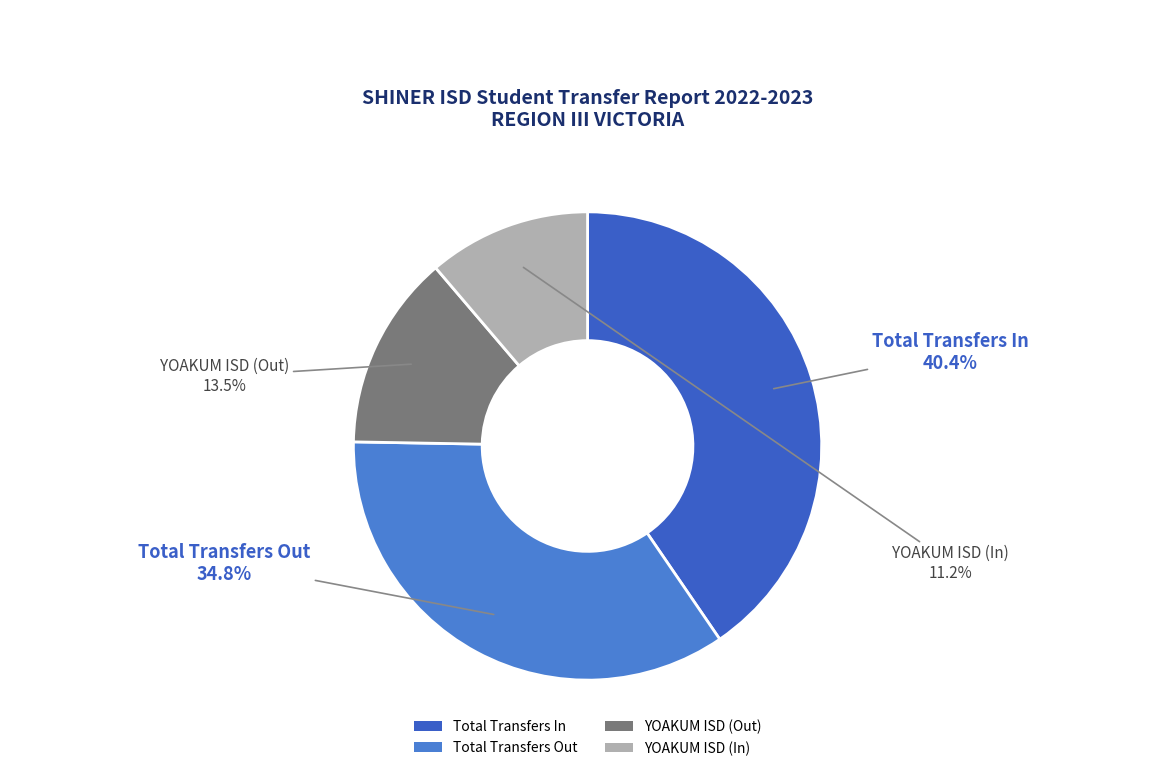

Which slice is the largest?

Total Transfers In